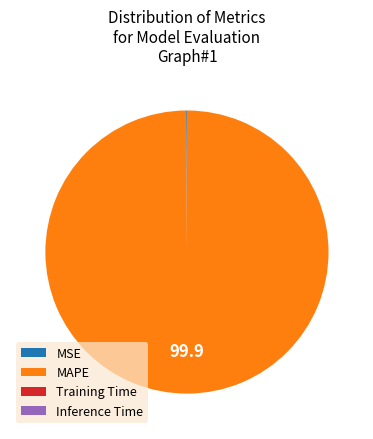

Which slice is the largest?

MAPE